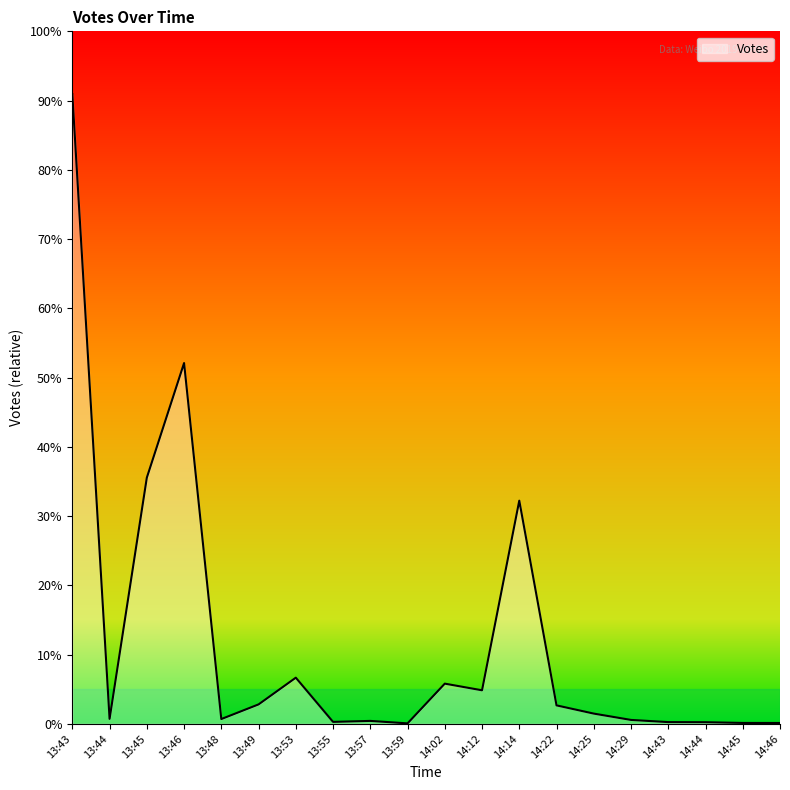

Does the chart have visible grid lines?

No